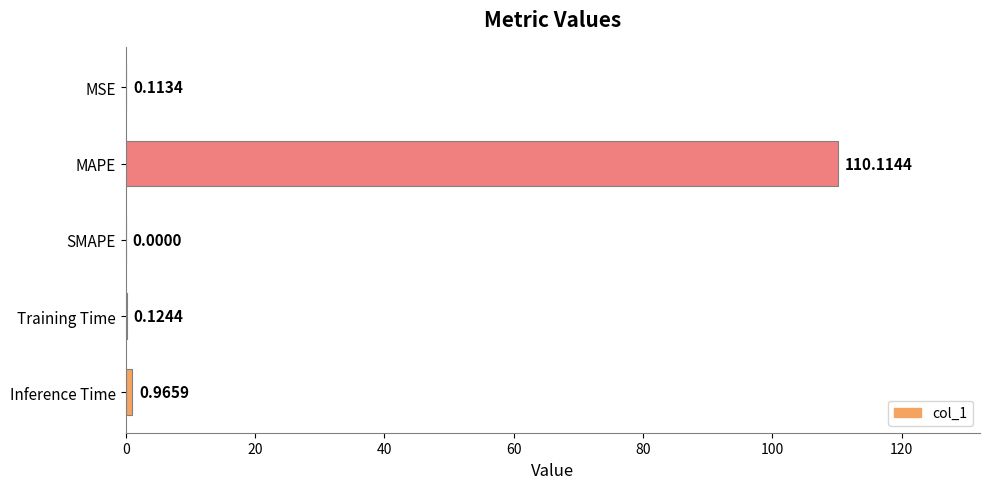

At which category does the chart reach its peak across all series?

MAPE